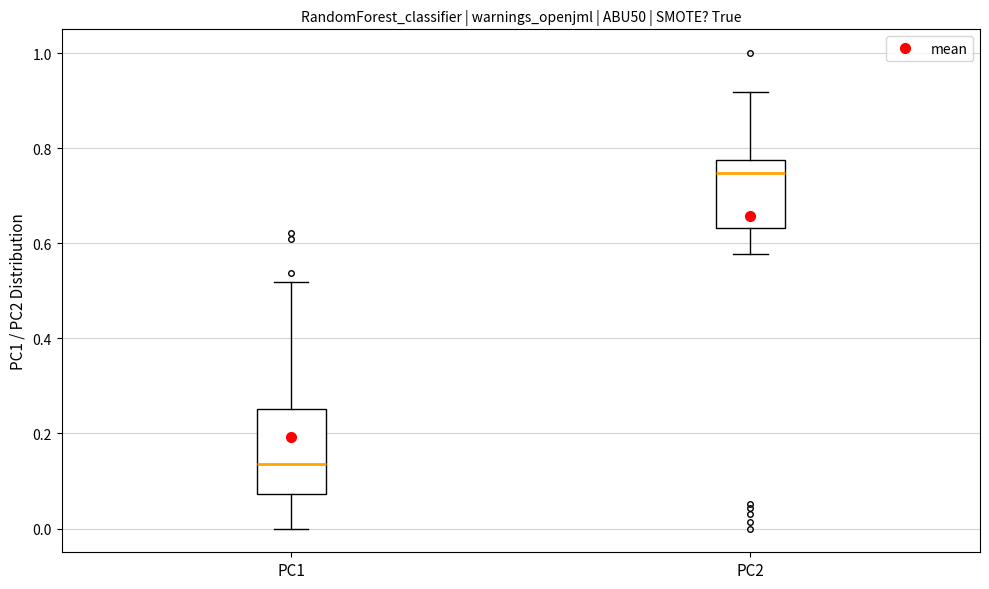

Which box has the highest median line?

PC2